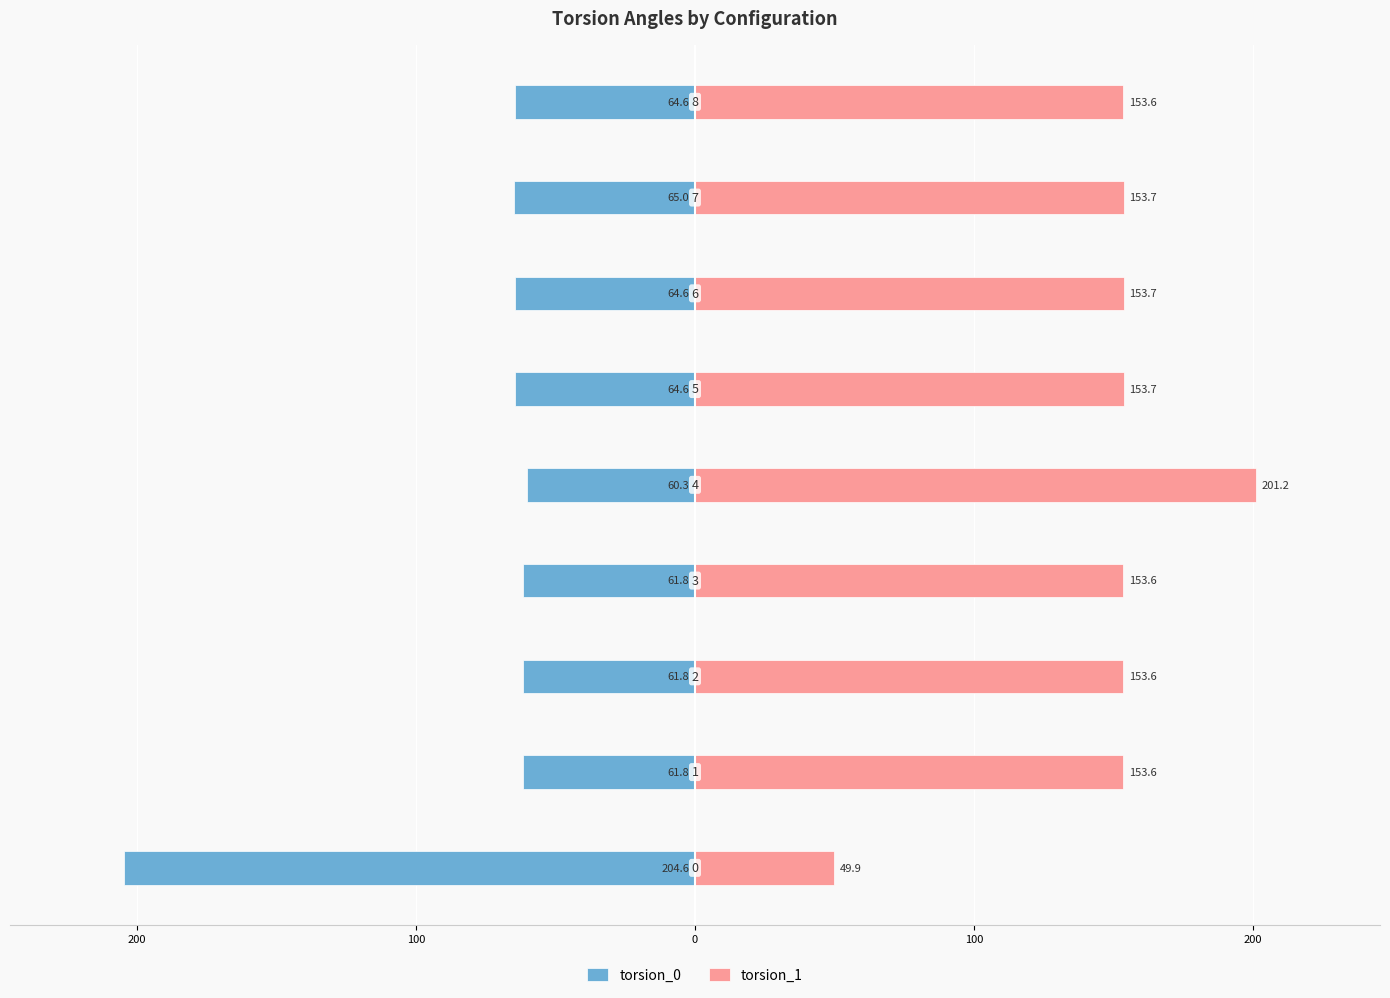

At 200, list the series in order from largest to smallest.

torsion_1, torsion_0